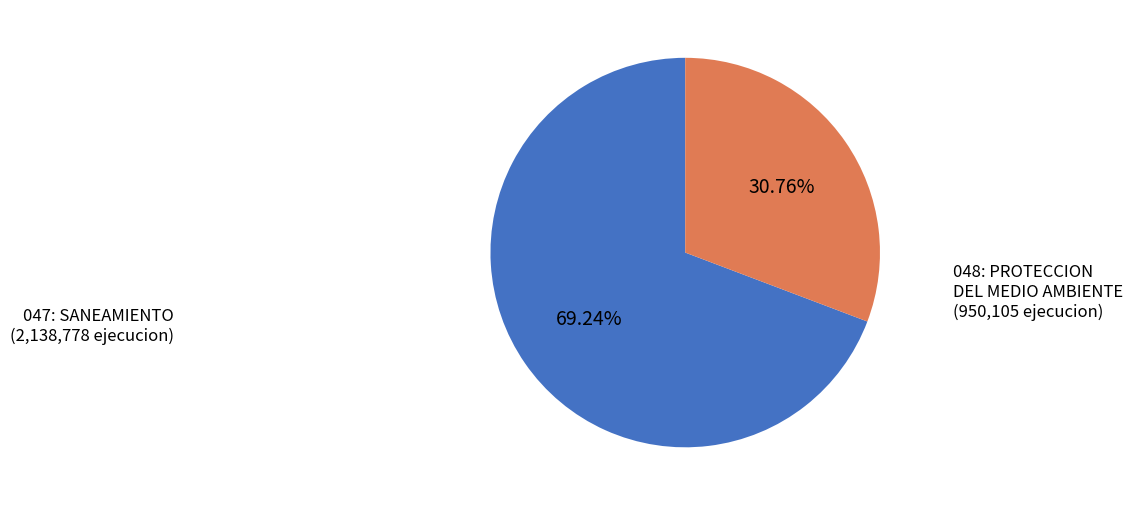

What percentage is the 048: PROTECCION DEL MEDIO AMBIENTE slice, to the nearest percent?

31%